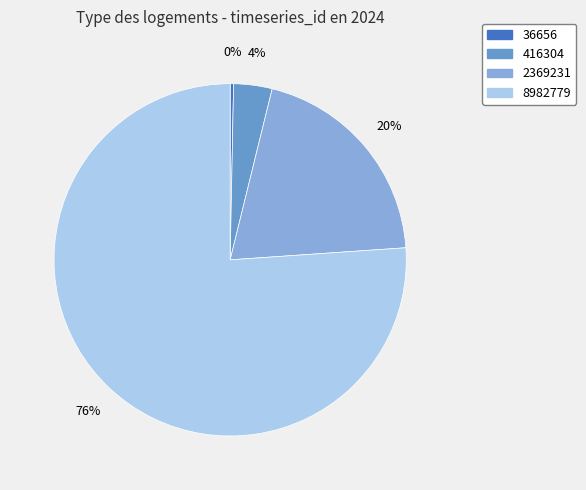

What is the smallest slice in the pie chart?

36656